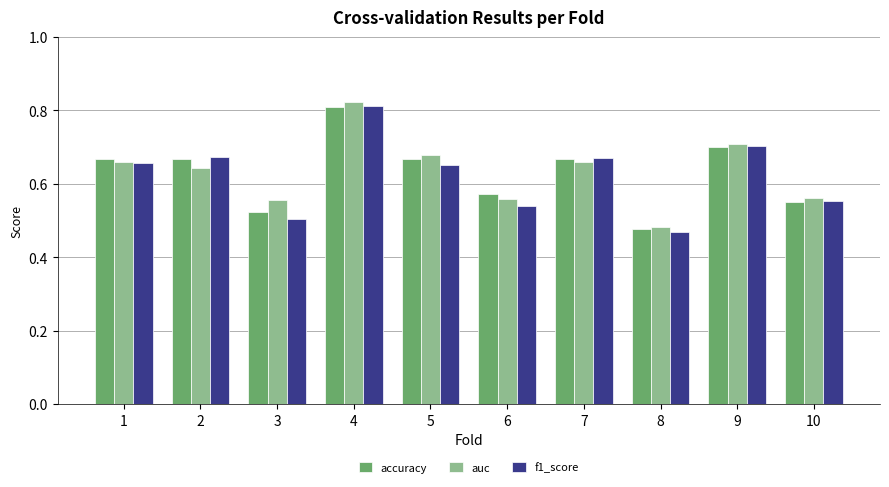

What is the sum of the auc values at 3 and 4?

1.4